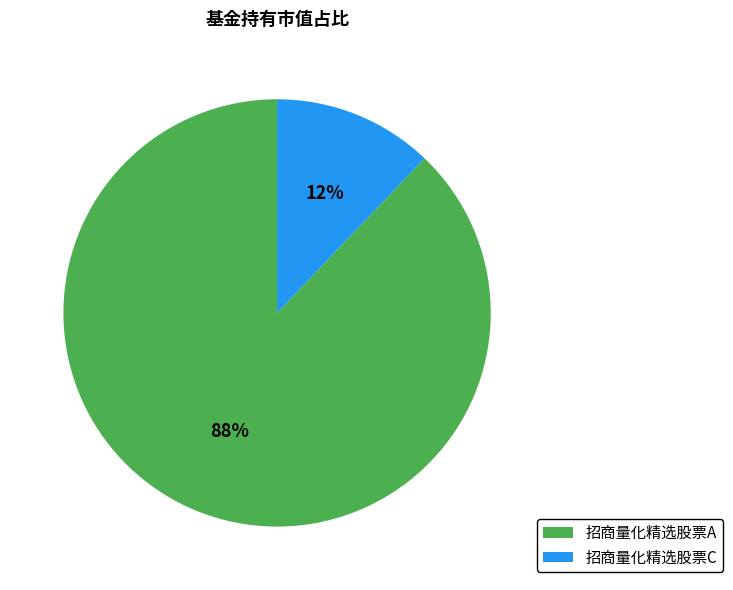

To the nearest percent, what is the combined percentage of 招商量化精选股票C and 招商量化精选股票A?

100%